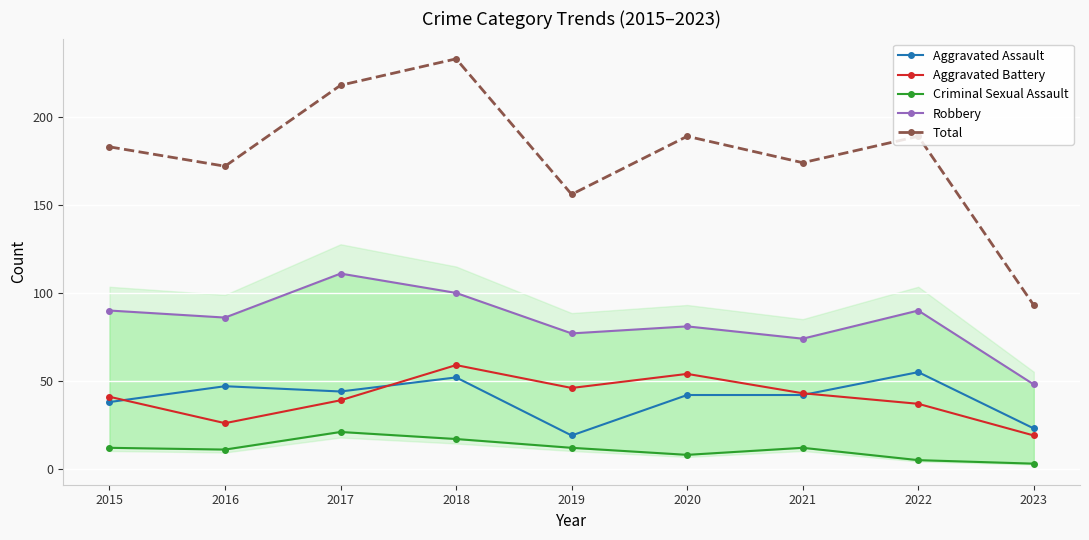

The Aggravated Assault series shows 47 at 2016. True or false?

True